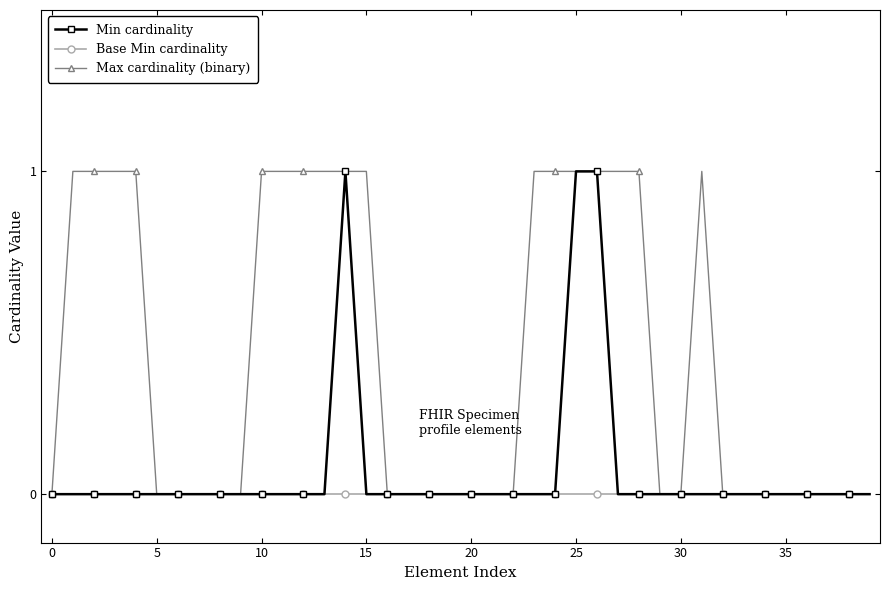

List the series in order of their overall mean, highest first.

Max cardinality (binary), Min cardinality, Base Min cardinality